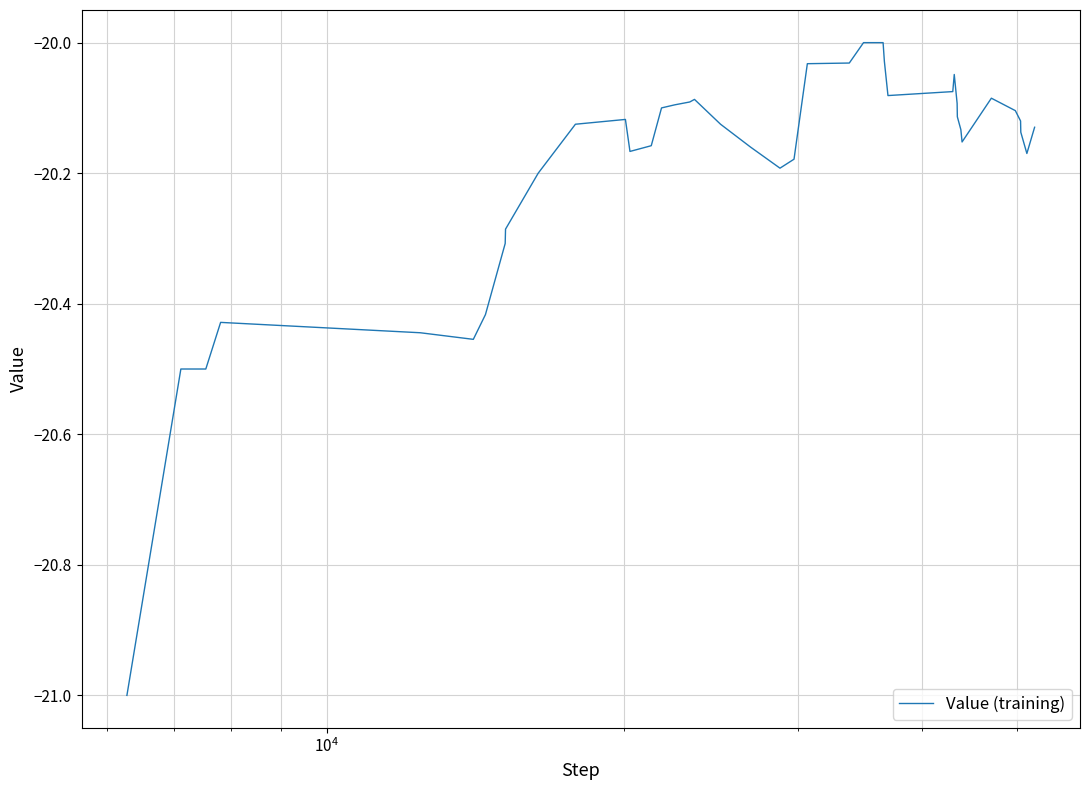

True or false: there are more than 0 points higher than both neighbors.

True